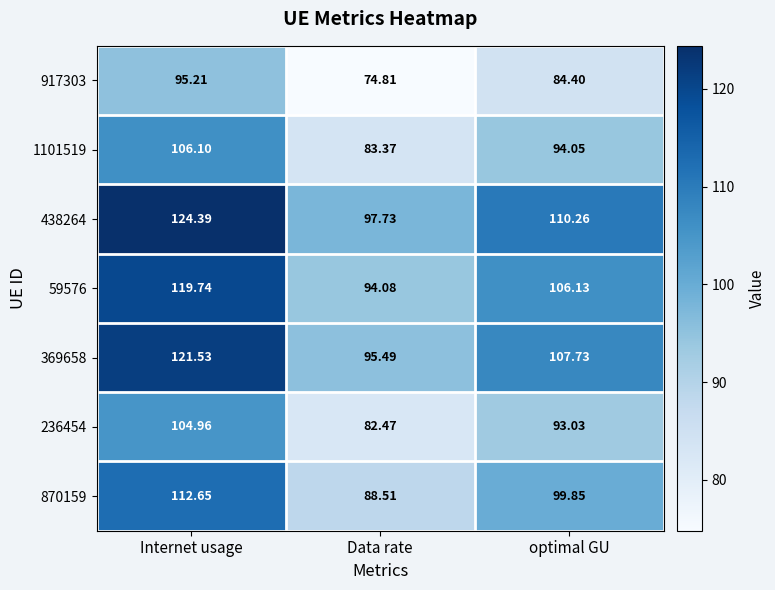

At which label does 236454 reach its minimum?

Data rate